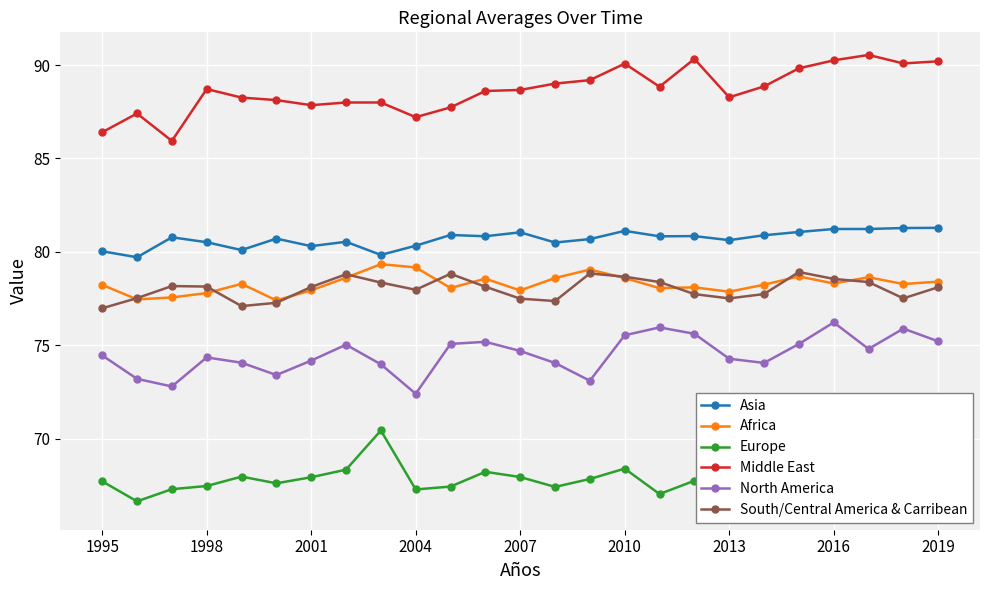

True or false: North America and Asia cross at least once.

False